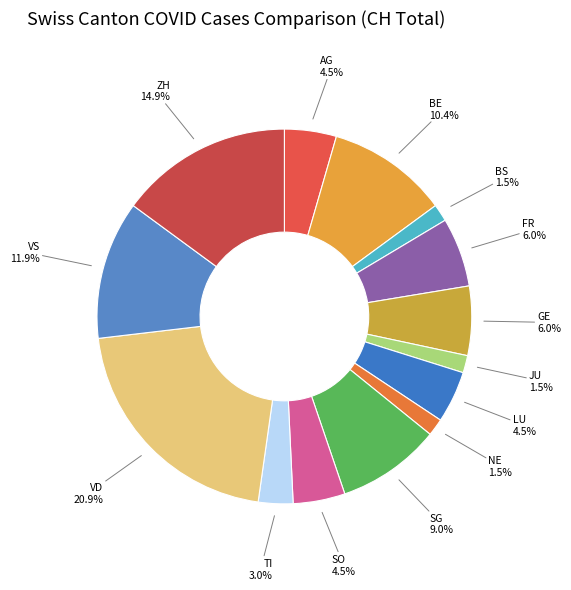

What is the total percentage of FR and JU?

7.5%